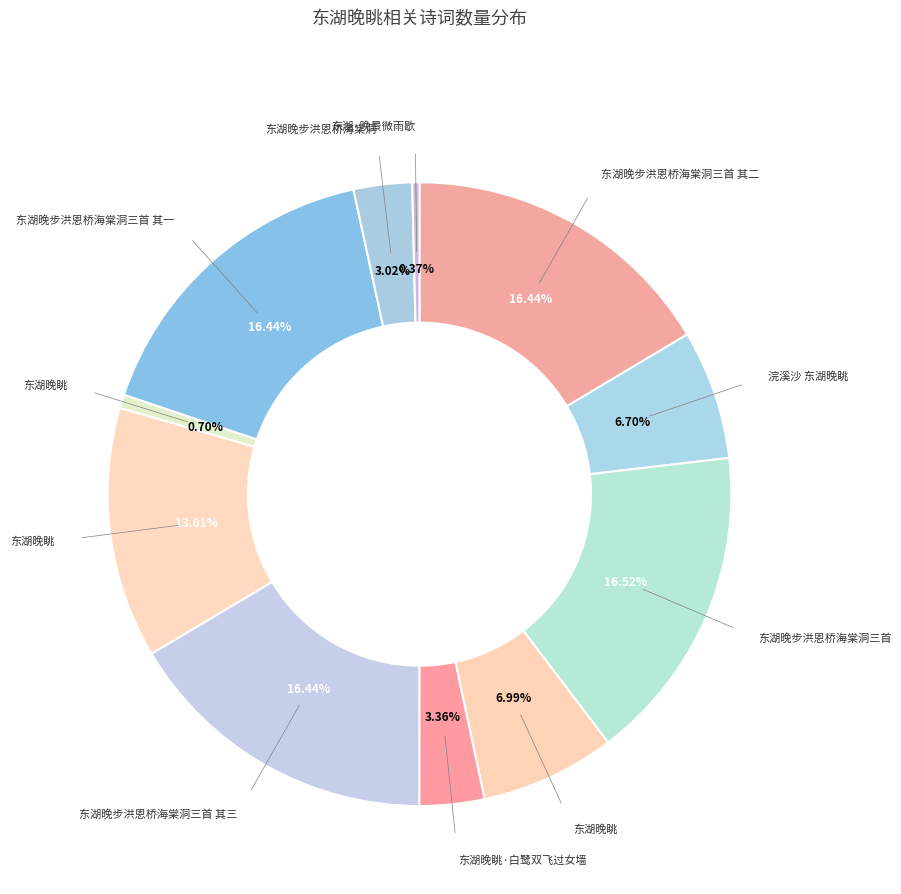

Rank the categories by value from lowest to highest.

东湖·晚景微雨歇, 东湖晚眺, 东湖晚步洪恩桥海棠洞, 东湖晚眺·白鹭双飞过女墙, 浣溪沙 东湖晚眺, 东湖晚眺, 东湖晚眺, 东湖晚步洪恩桥海棠洞三首 其三, 东湖晚步洪恩桥海棠洞三首 其二, 东湖晚步洪恩桥海棠洞三首 其一, 东湖晚步洪恩桥海棠洞三首